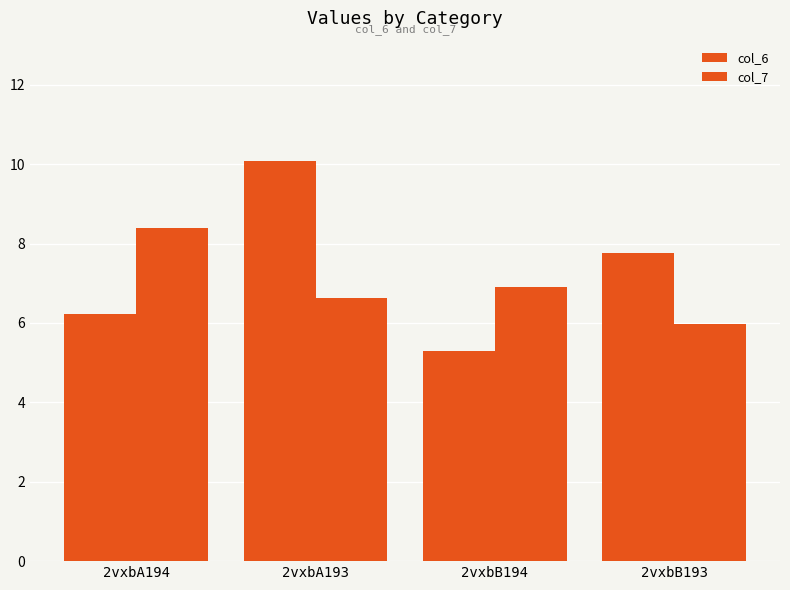

How many groups of bars are there?

4